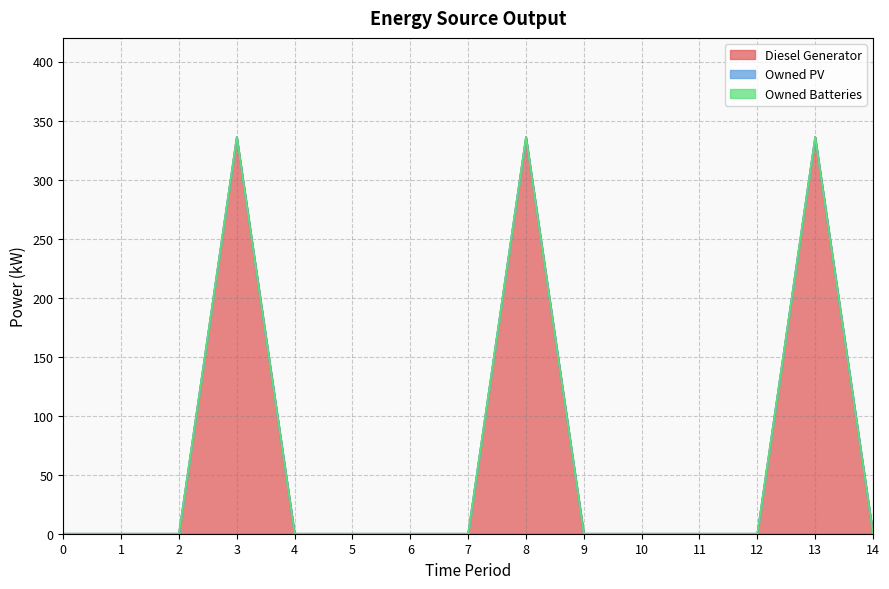

At how many categories does at least one series exceed 235?

3